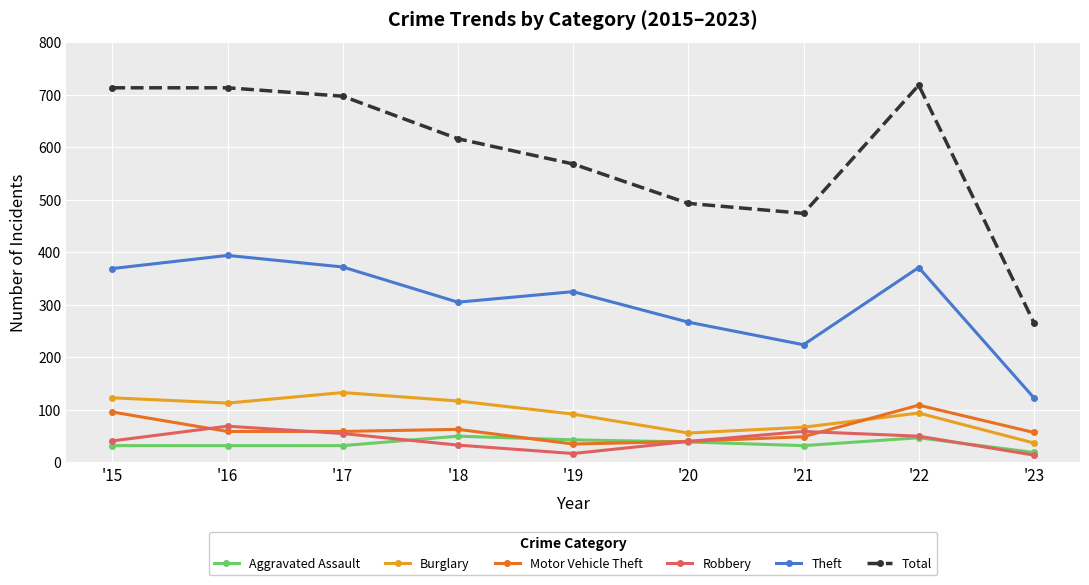

At which label does Theft reach its peak?

'16